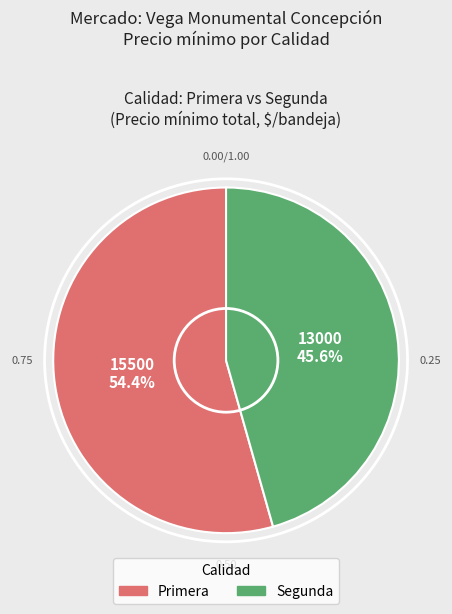

Which slice is the largest?

Primera